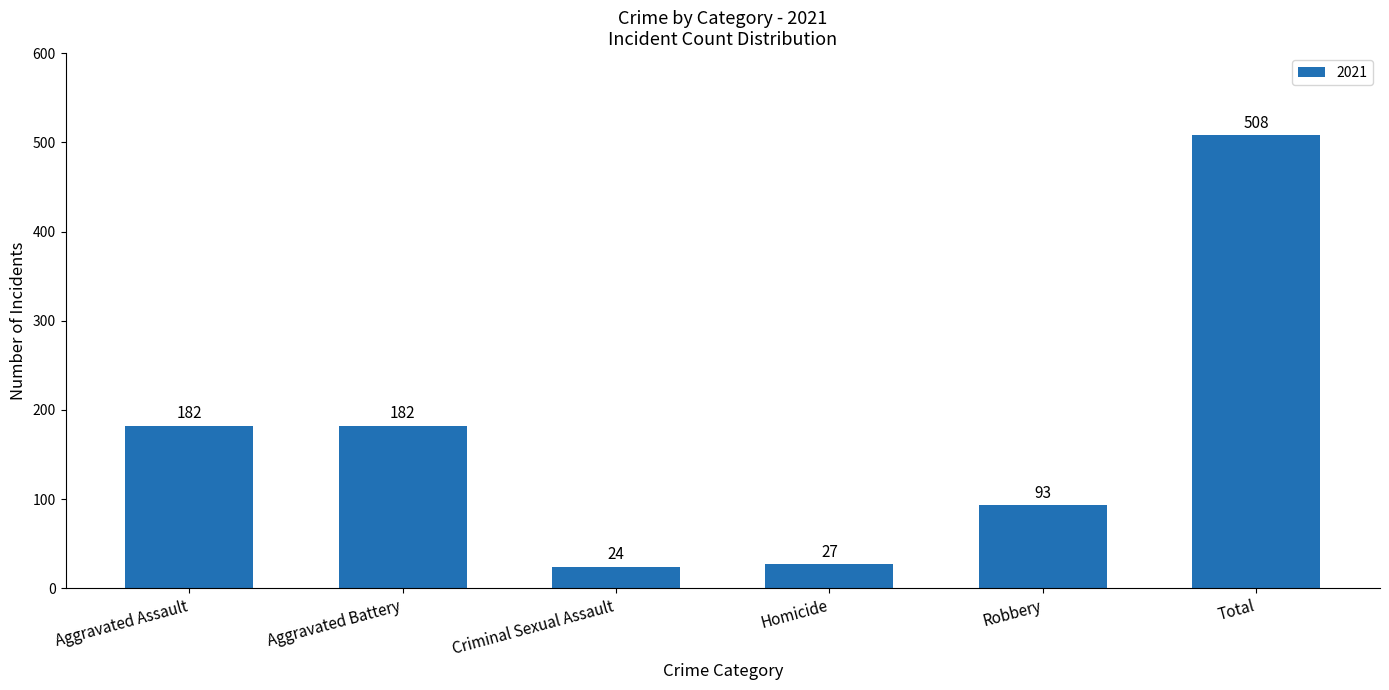

What is the average value?

169